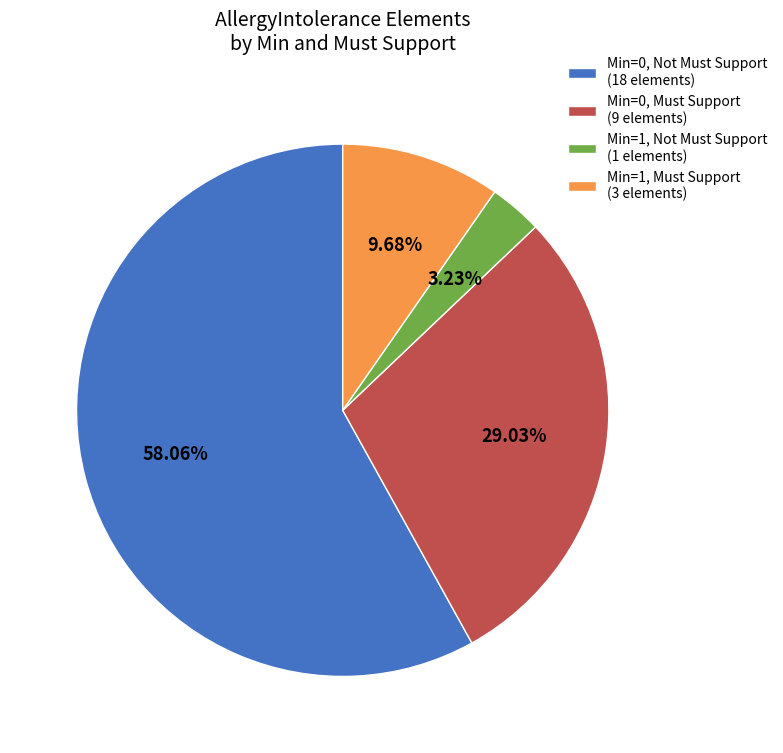

Count the number of slices in the pie.

4